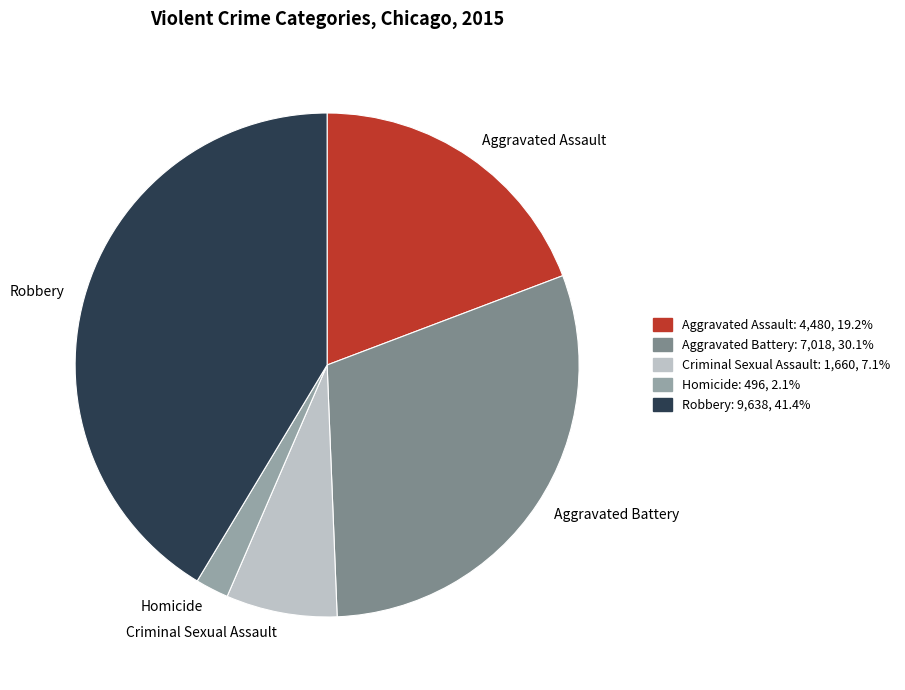

True or false: Criminal Sexual Assault accounts for 1% of the total.

False